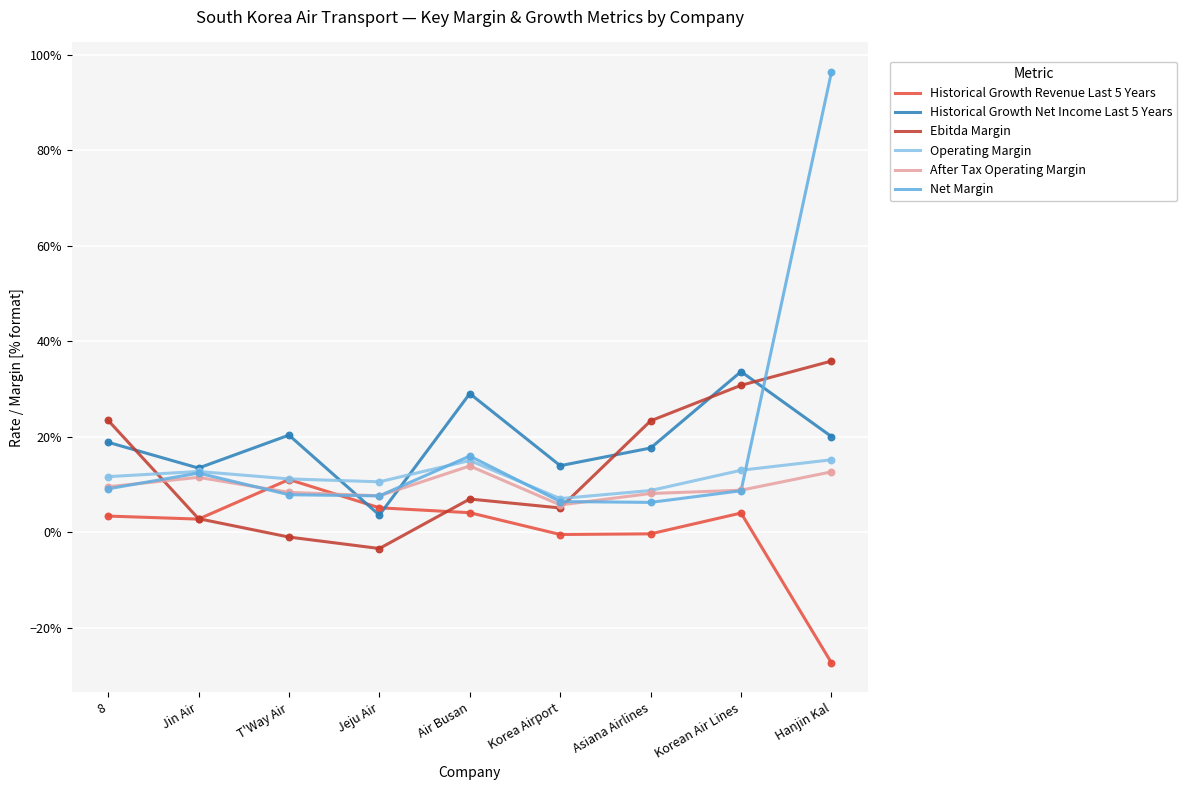

What is the total value across all series at Hanjin Kal?

1.5